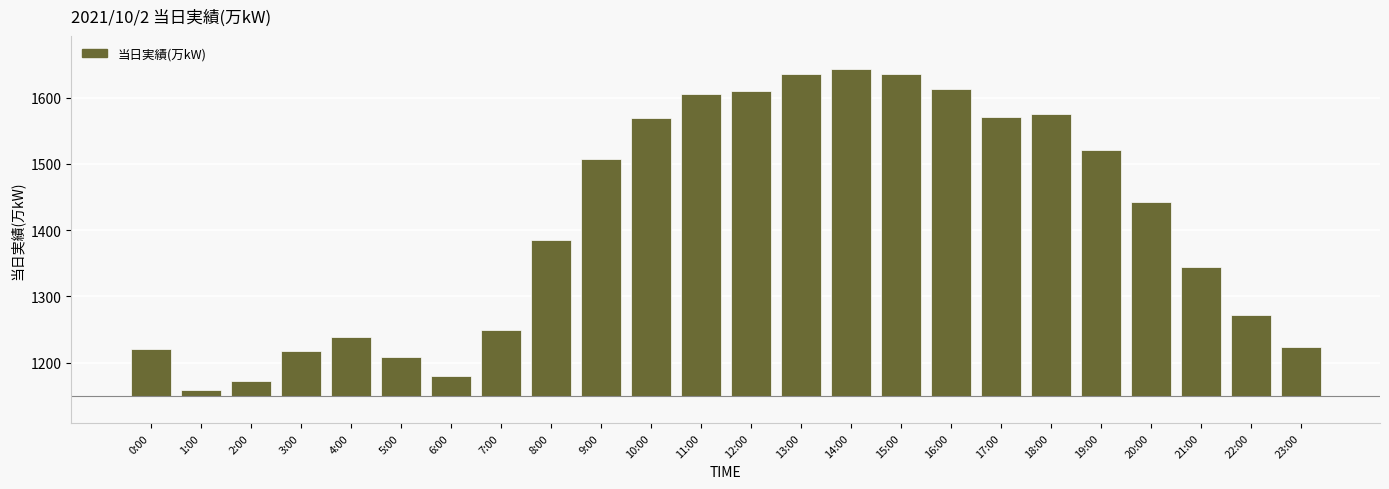

True or false: the data shows 120 at 20:00.

False